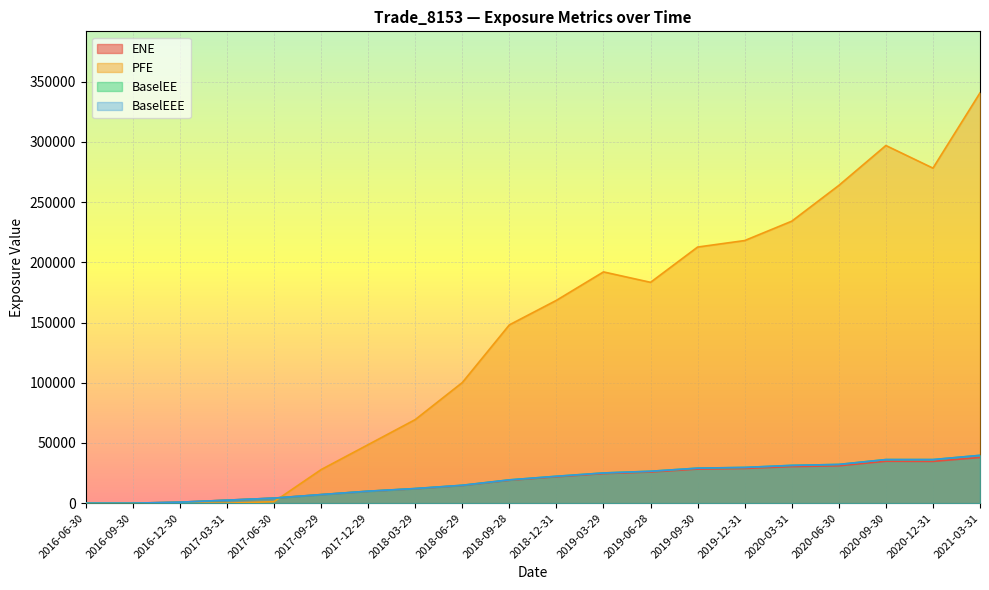

Reading left to right, transcribe all the data shown in this chart.

ENE: 2016-06-30=0.0	2016-09-30=0.0	2016-12-30=814.2	2017-03-31=2481.0	2017-06-30=4169.9	2017-09-29=7071.5	2017-12-29=9845.3	2018-03-29=11988.3	2018-06-29=14642.5	2018-09-28=19007.4	2018-12-31=21899.8	2019-03-29=24537.6	2019-06-28=25860.1	2019-09-30=28295.1	2019-12-31=28797.4	2020-03-31=30361.5	2020-06-30=31033.0	2020-09-30=34824.4	2020-12-31=34691.5	2021-03-31=37946.6
PFE: 2016-06-30=0.0	2016-09-30=0.0	2016-12-30=0.0	2017-03-31=0.0	2017-06-30=1247.9	2017-09-29=27860.9	2017-12-29=48599.4	2018-03-29=69393.1	2018-06-29=100143.0	2018-09-28=148056.0	2018-12-31=168420.0	2019-03-29=192032.0	2019-06-28=183378.0	2019-09-30=212670.0	2019-12-31=218070.0	2020-03-31=234143.0	2020-06-30=263843.0	2020-09-30=296990.0	2020-12-31=278212.0	2021-03-31=340691.0
BaselEE: 2016-06-30=0.0	2016-09-30=0.0	2016-12-30=816.9	2017-03-31=2493.5	2017-06-30=4198.4	2017-09-29=7132.9	2017-12-29=9950.7	2018-03-29=12140.9	2018-06-29=14859.2	2018-09-28=19333.9	2018-12-31=22330.4	2019-03-29=25077.4	2019-06-28=26491.4	2019-09-30=29068.9	2019-12-31=29668.6	2020-03-31=31367.6	2020-06-30=32151.1	2020-09-30=36197.2	2020-12-31=36178.1	2021-03-31=39700.3
BaselEEE: 2016-06-30=0.0	2016-09-30=0.0	2016-12-30=816.9	2017-03-31=2493.5	2017-06-30=4198.4	2017-09-29=7132.9	2017-12-29=9950.7	2018-03-29=12140.9	2018-06-29=14859.2	2018-09-28=19333.9	2018-12-31=22330.4	2019-03-29=25077.4	2019-06-28=26491.4	2019-09-30=29068.9	2019-12-31=29668.6	2020-03-31=31367.6	2020-06-30=32151.1	2020-09-30=36197.2	2020-12-31=36197.2	2021-03-31=39700.3